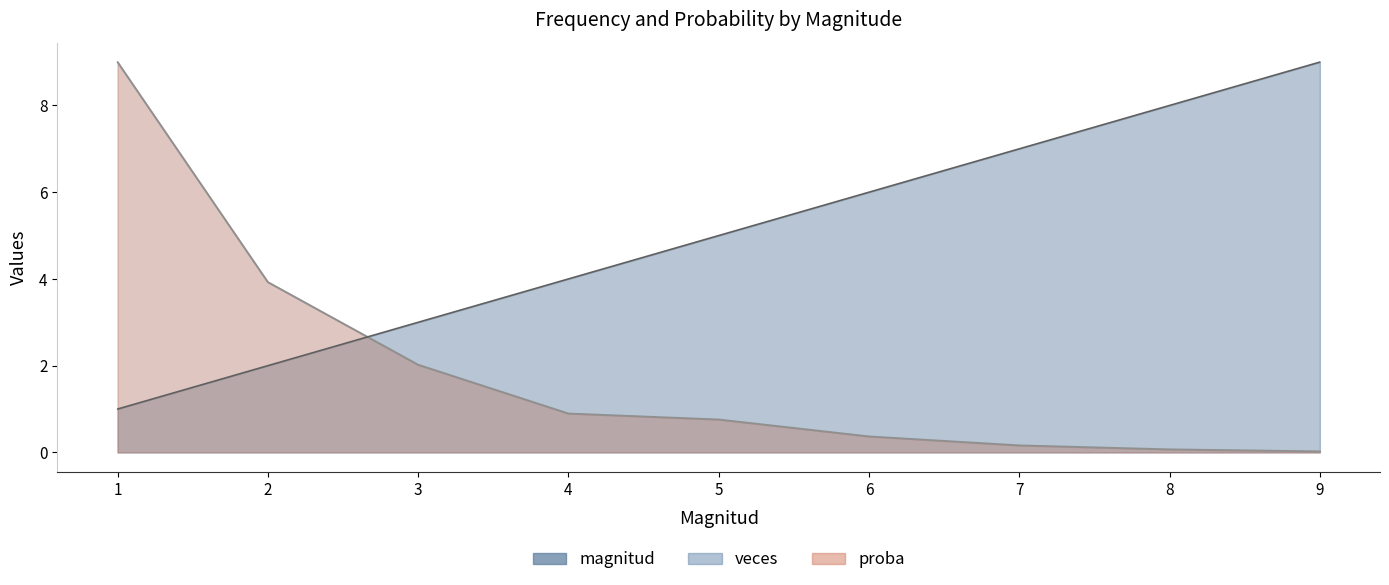

Reading right to left, transcribe all the data shown in this chart.

magnitud: 9=9.0	8=8.0	7=7.0	6=6.0	5=5.0	4=4.0	3=3.0	2=2.0	1=1.0
veces: 9=0.0	8=0.1	7=0.2	6=0.4	5=0.8	4=0.9	3=2.0	2=3.9	1=9.0